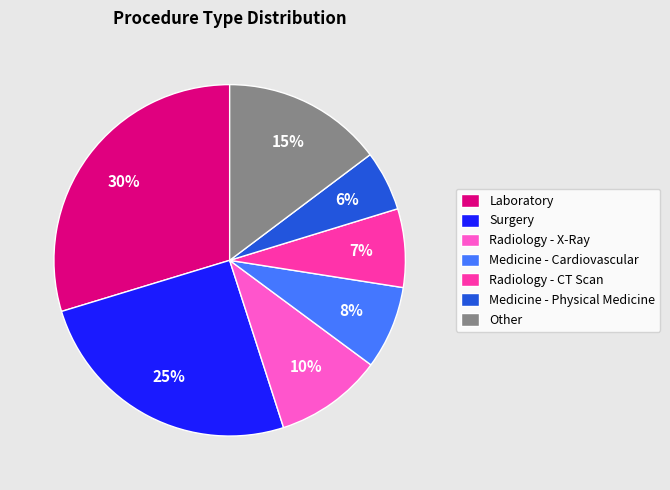

To the nearest percent, what percentage of the pie is Medicine - Cardiovascular?

8%